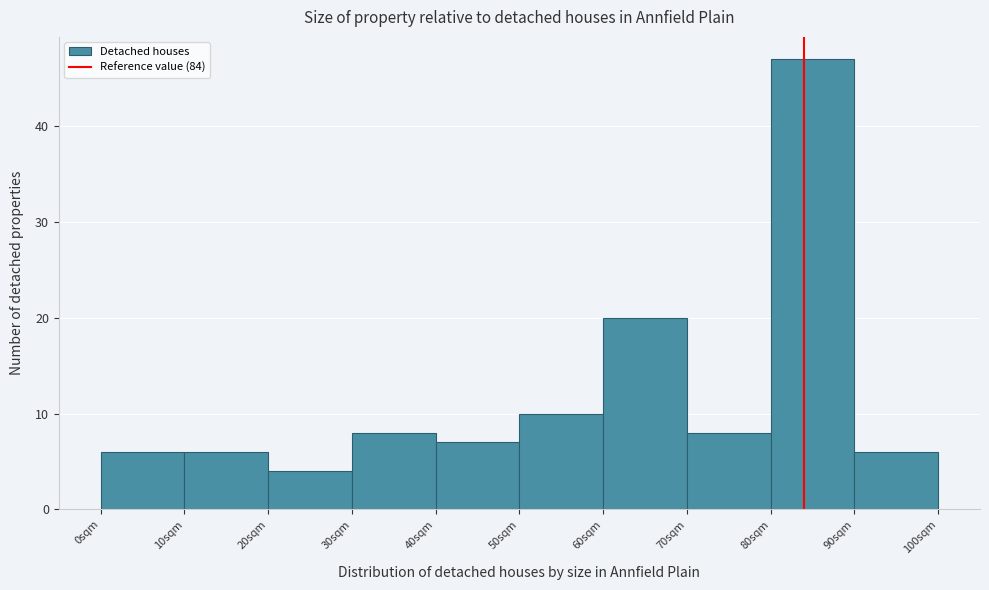

Reading left to right, transcribe this chart: for each bar, give the range it covers on the x-axis and its height. The values are not printed on the chart, so give them approximately, as read against the axis.

0 to 10: 6
10 to 20: 6
20 to 30: 4
30 to 40: 8
40 to 50: 7
50 to 60: 10
60 to 70: 20
70 to 80: 8
80 to 90: 47
90 to 100: 6